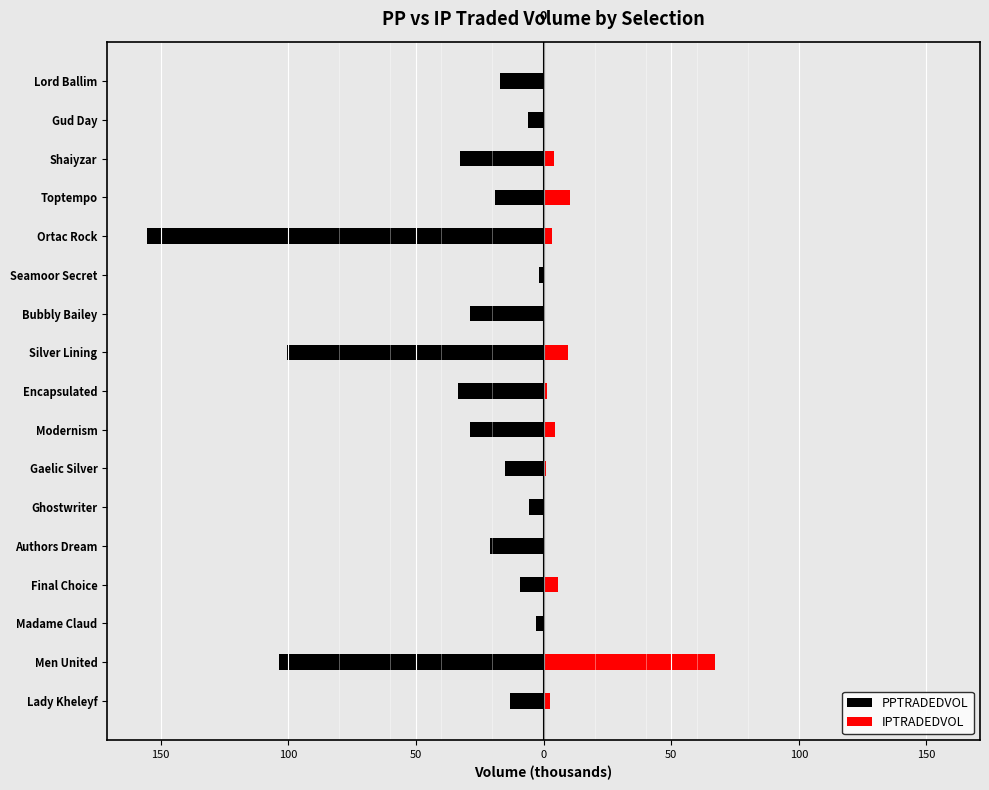

Reading left to right, extract all data points from this chart.

PPTRADEDVOL: -13.1	-103.7	-3.0	-9.2	-20.9	-5.6	-15.3	-28.6	-33.5	-100.3	-28.6	-1.6	-155.4	-18.8	-32.6	-6.1	-17.1
IPTRADEDVOL: 2.5	67.1	0.4	5.7	0.3	0.2	1.0	4.5	1.4	9.6	0.6	0.6	3.5	10.5	4.2	0.7	0.4